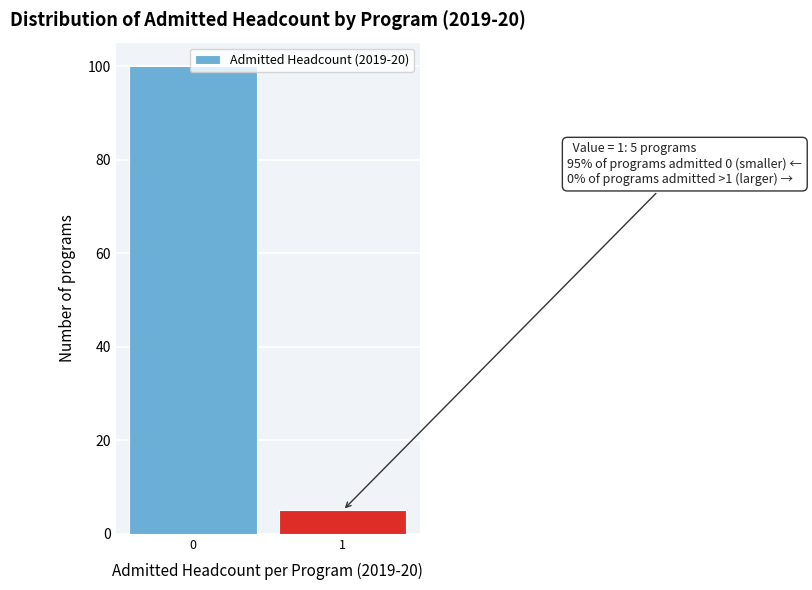

What is the sum of the values at 0 and 1?

105